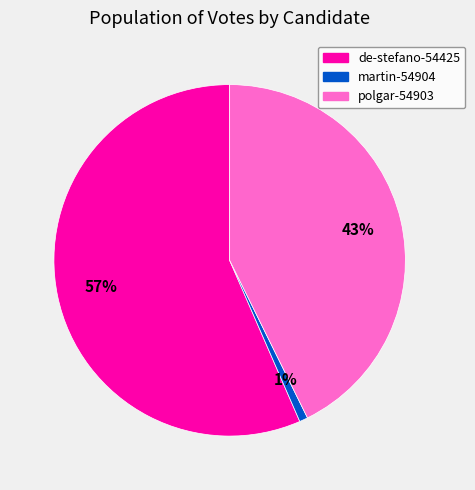

Does martin-54904 account for over 50% of the chart?

No